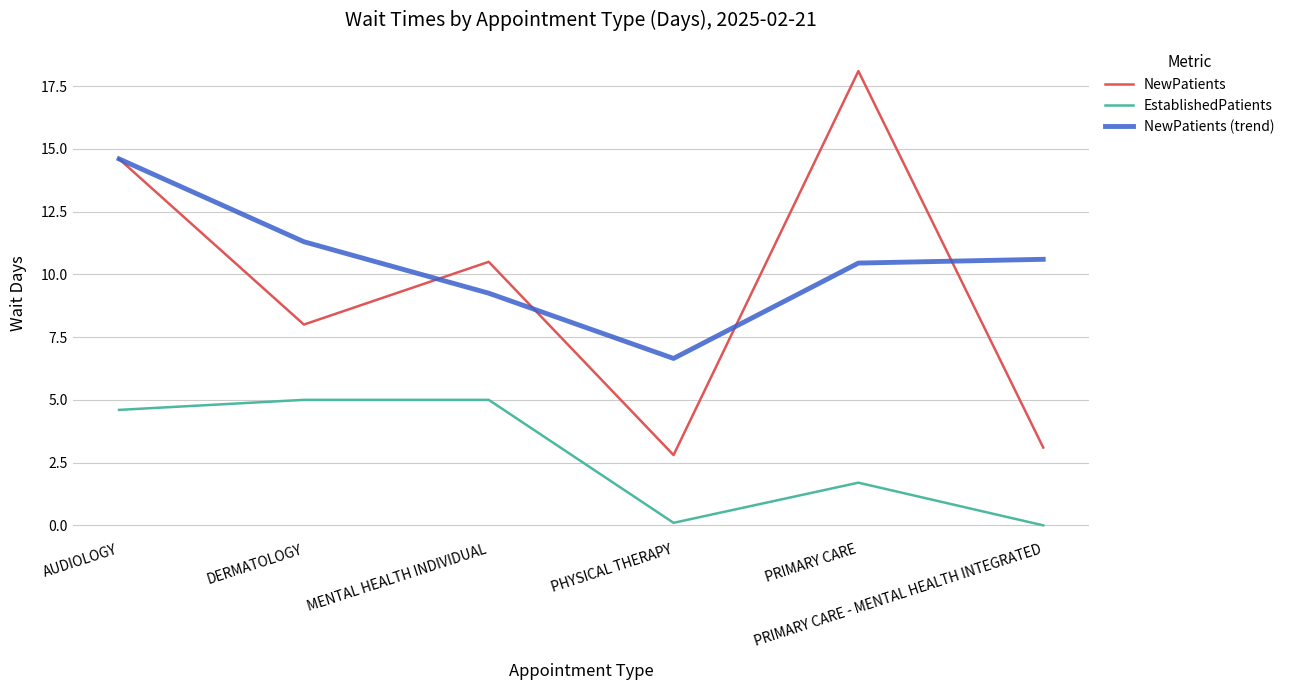

Which series has the widest spread of values?

NewPatients